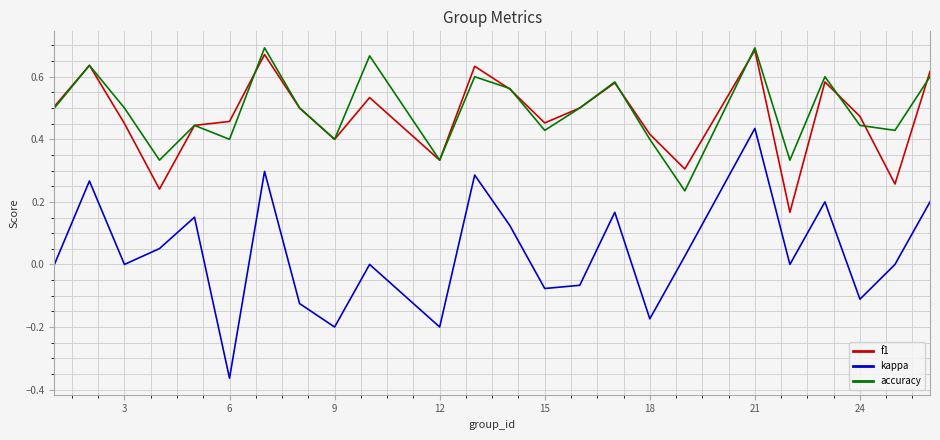

True or false: f1 and kappa cross at least once.

False